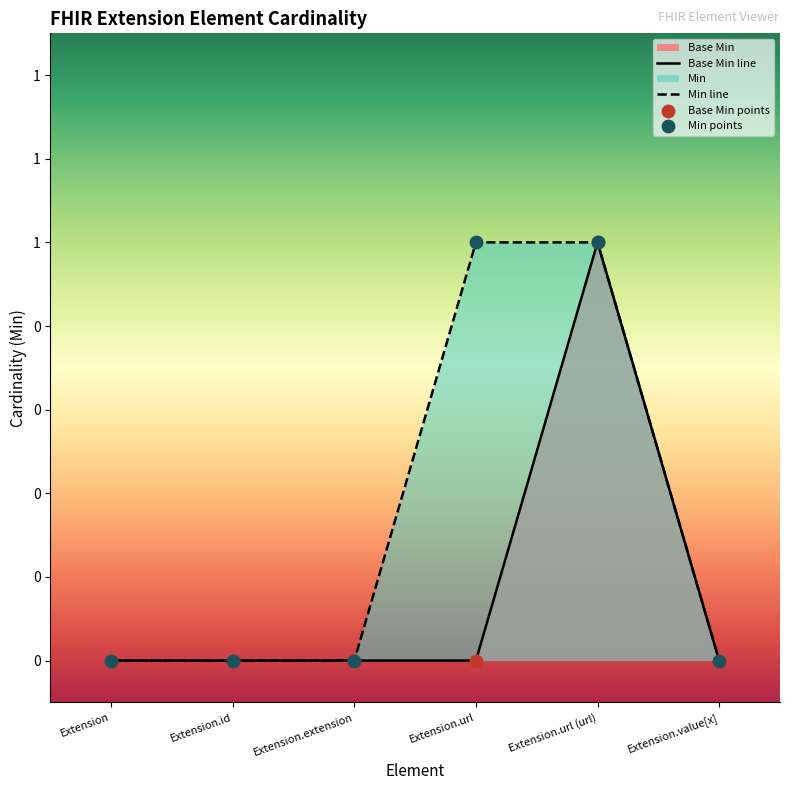

Between Extension.id and Extension, which is larger?

Extension.id